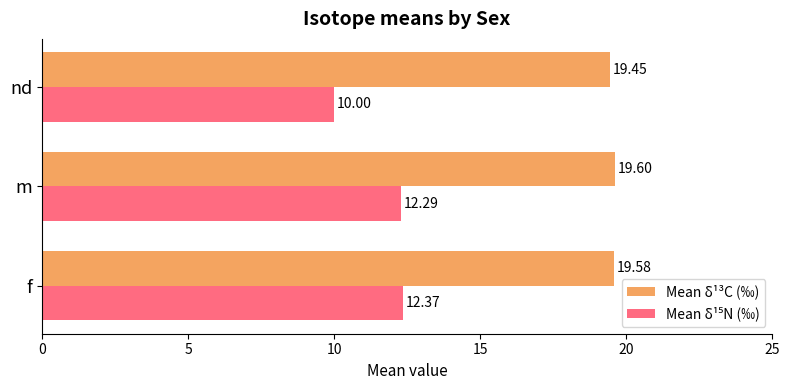

Which category has the lowest value across all series?

nd